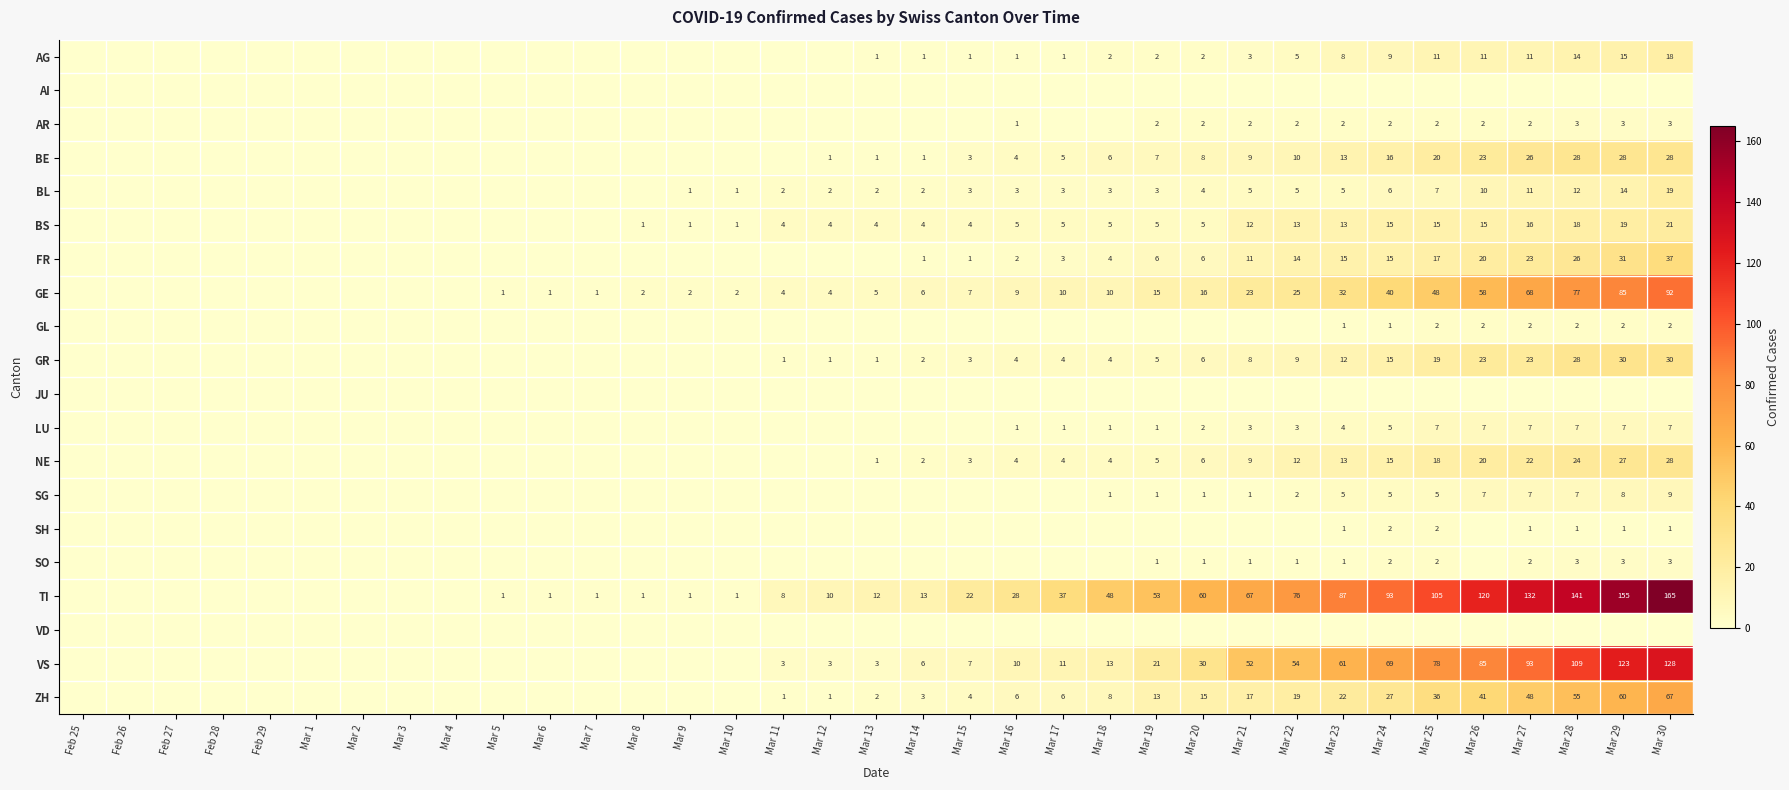

What is the difference between the TI values at Mar 10 and Mar 25?

104